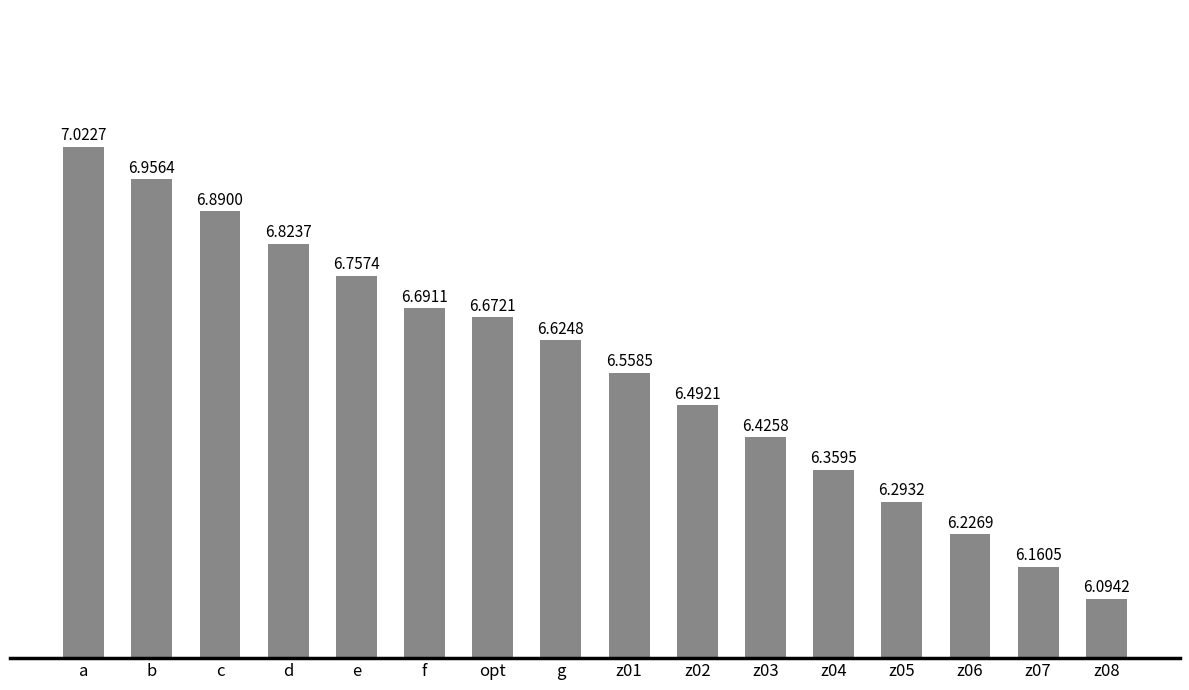

What is the ratio of the value at z02 to the value at z05?

1.0